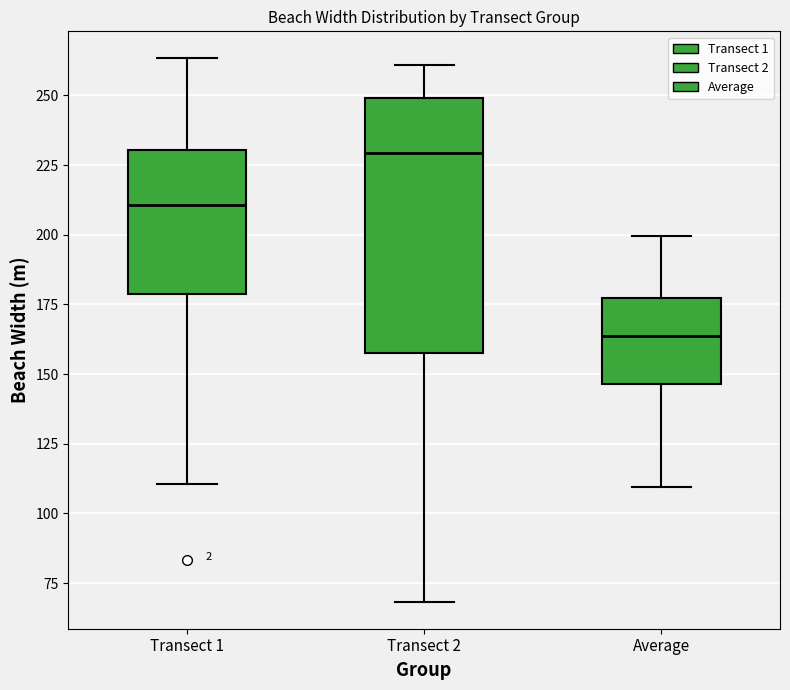

Which box has the highest median line?

Transect 2